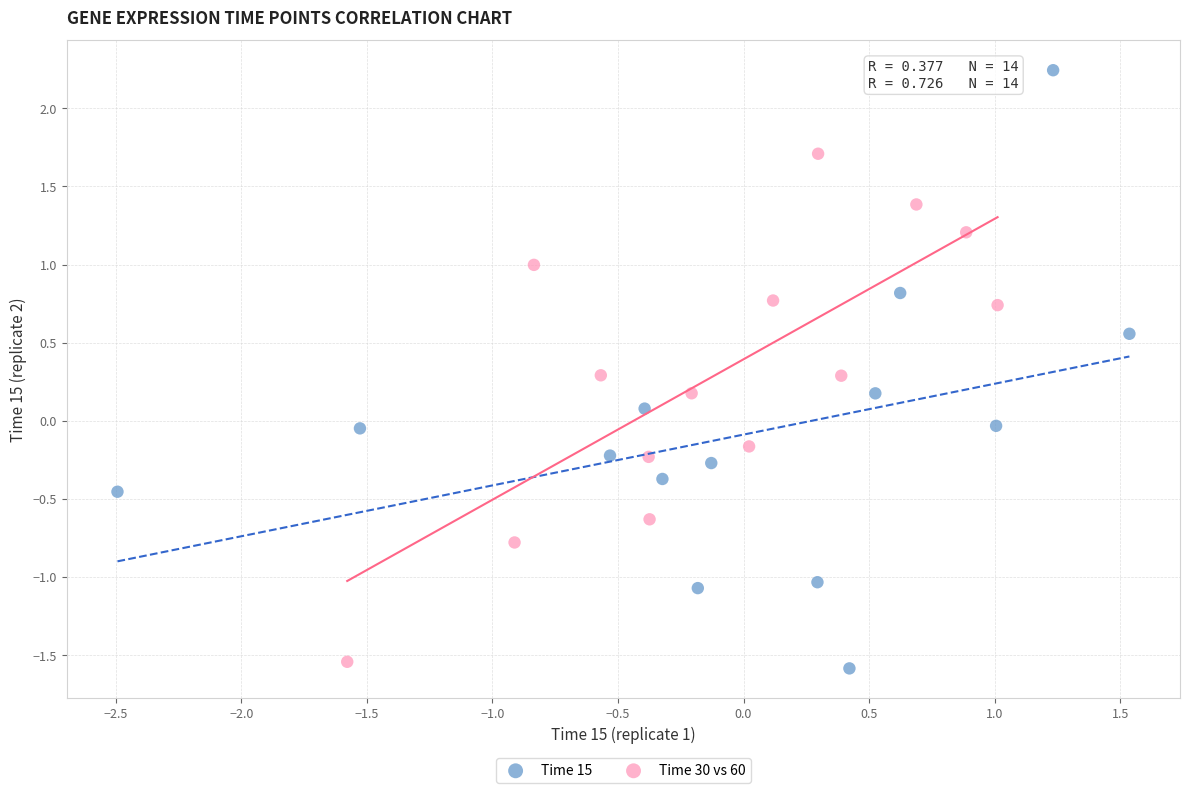

Which series reaches the maximum Y coordinate?

Time 15